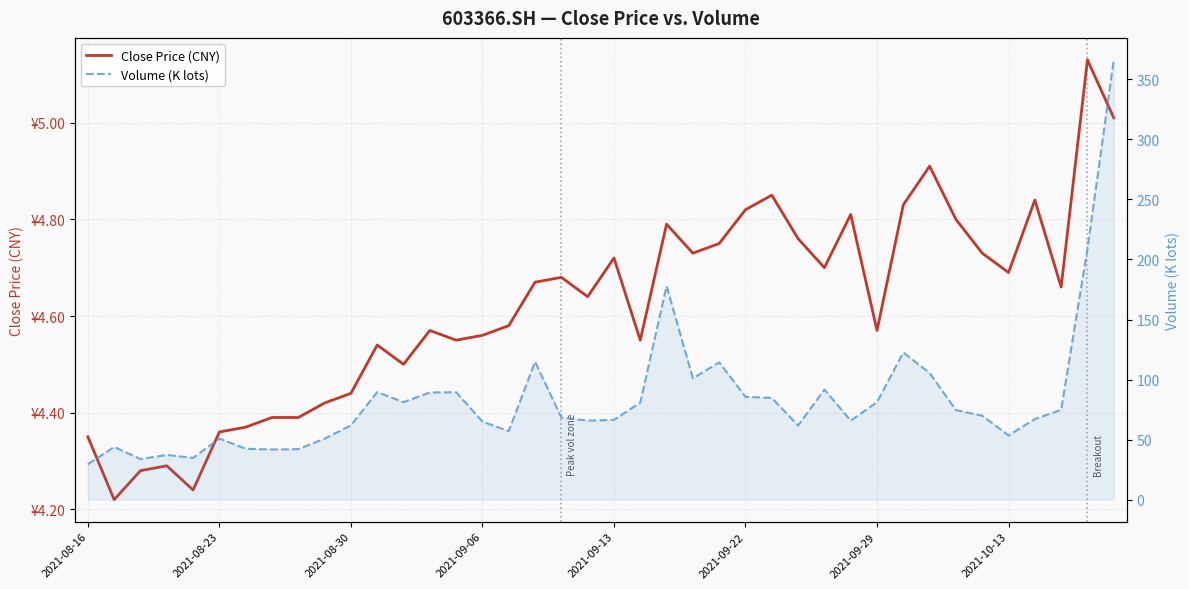

Is the value of Volume (K lots) at 2021-09-06 greater than the value of Close Price (CNY) at 22?

Yes